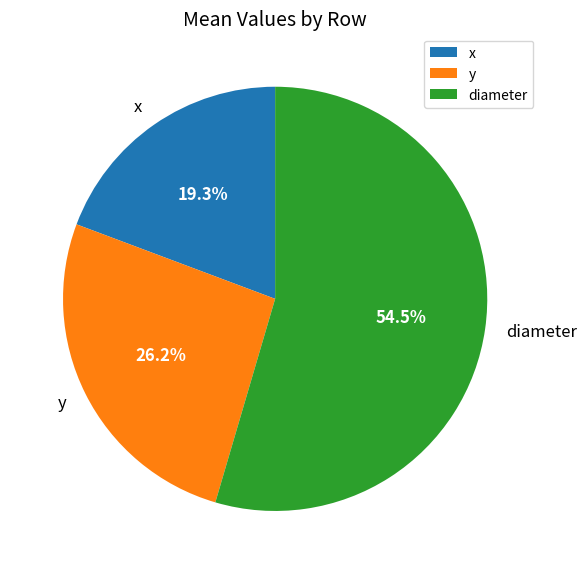

Does diameter represent more than half of the total?

Yes